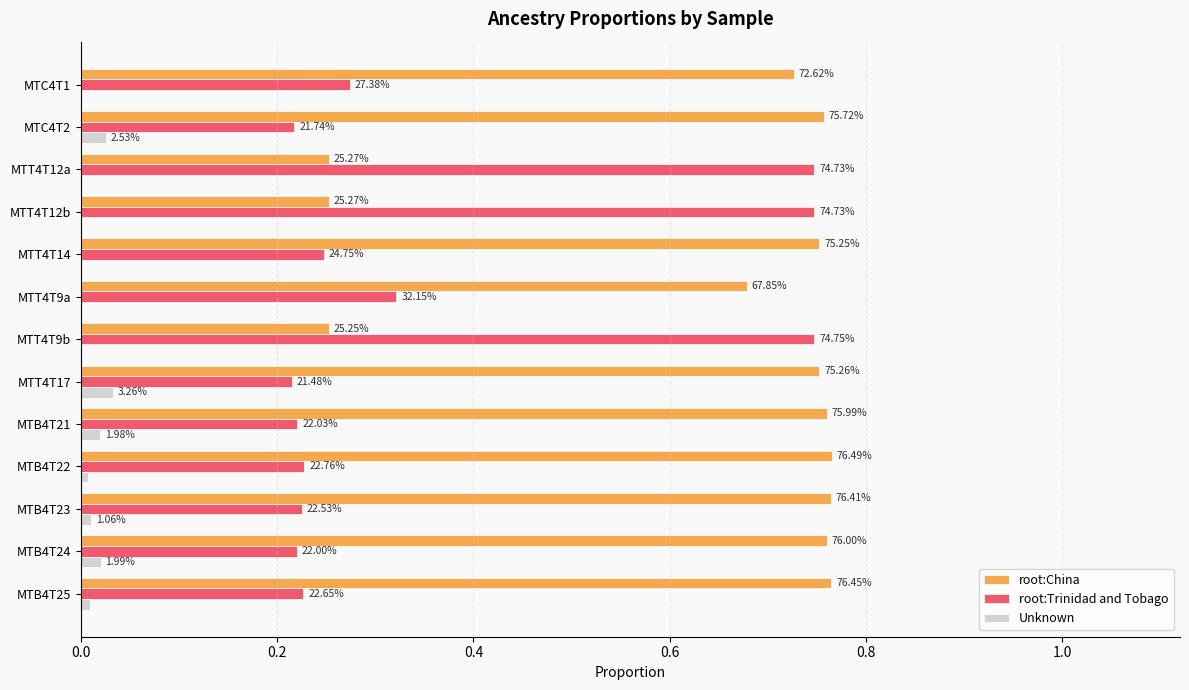

What are all the series names shown in the legend?

root:China, root:Trinidad and Tobago, Unknown